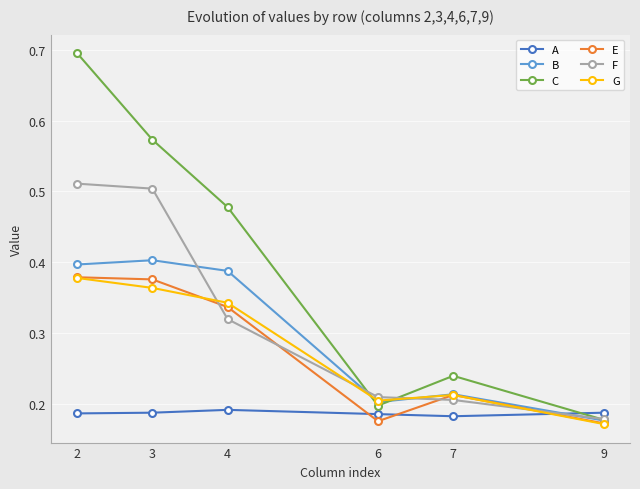

How many lines are shown in the chart?

6